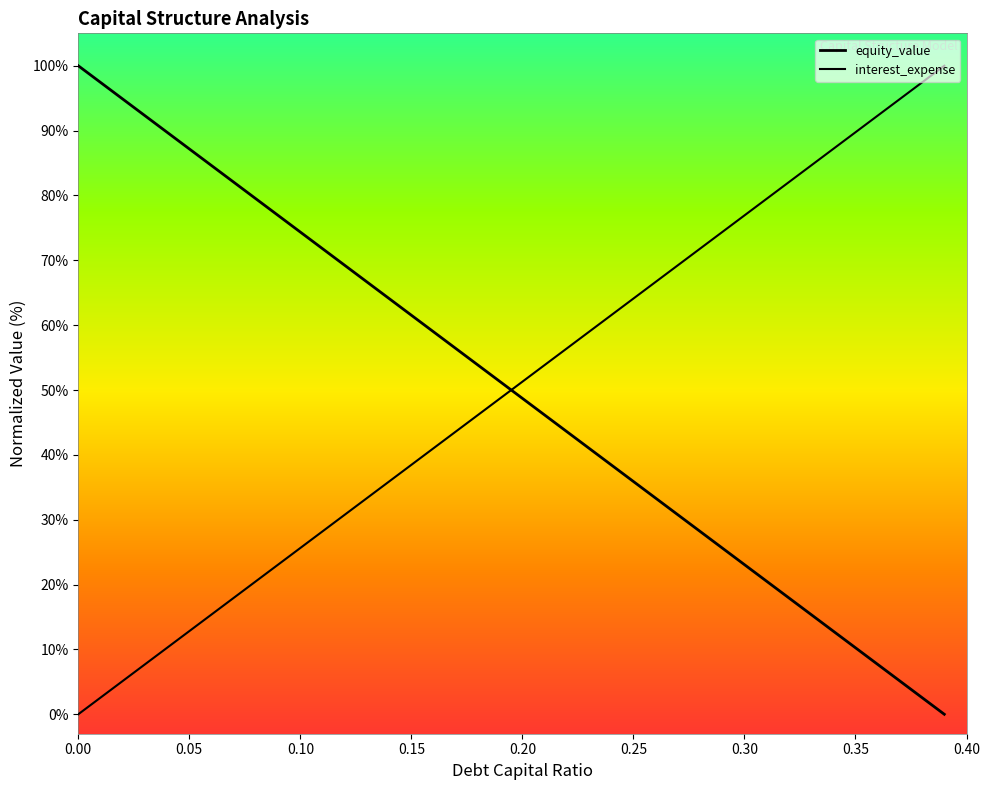

True or false: equity_value has more than 2 interior local peaks.

False